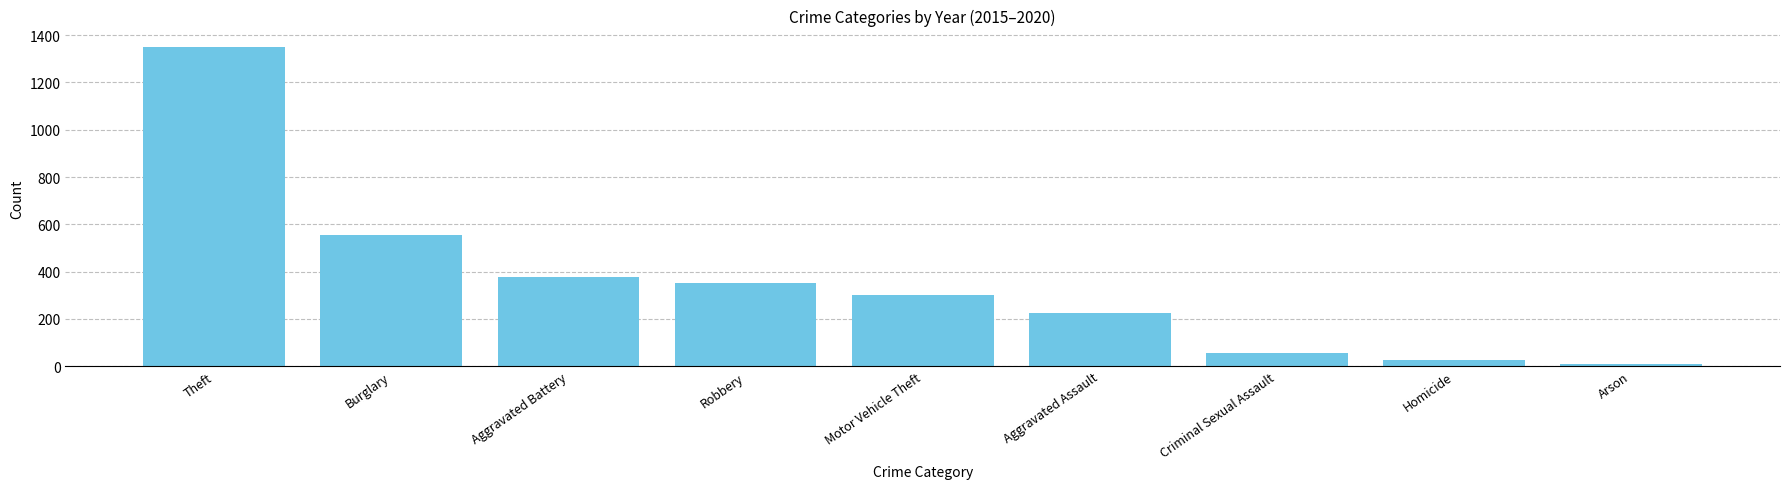

List the labels in order of value, largest first.

Theft, Burglary, Aggravated Battery, Robbery, Motor Vehicle Theft, Aggravated Assault, Criminal Sexual Assault, Homicide, Arson